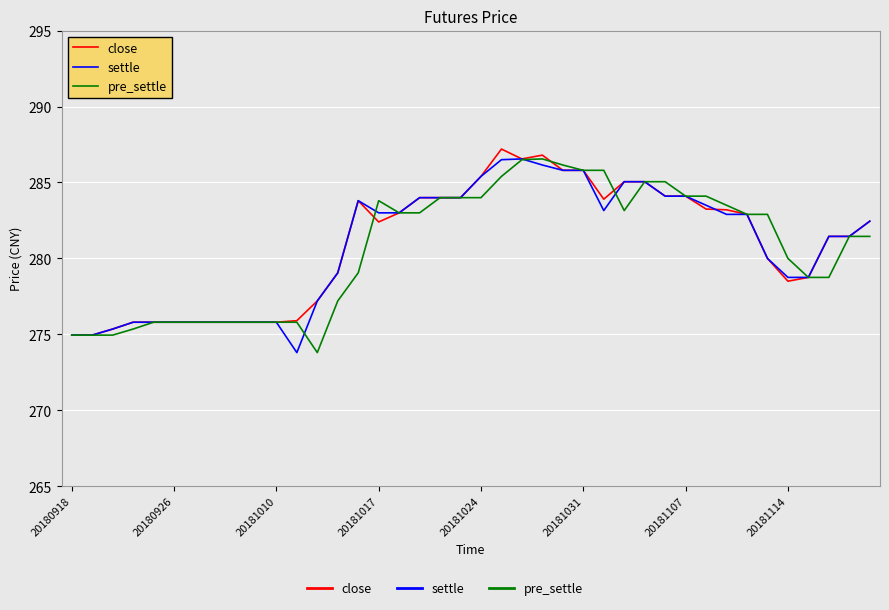

Does the chart have visible grid lines?

Yes